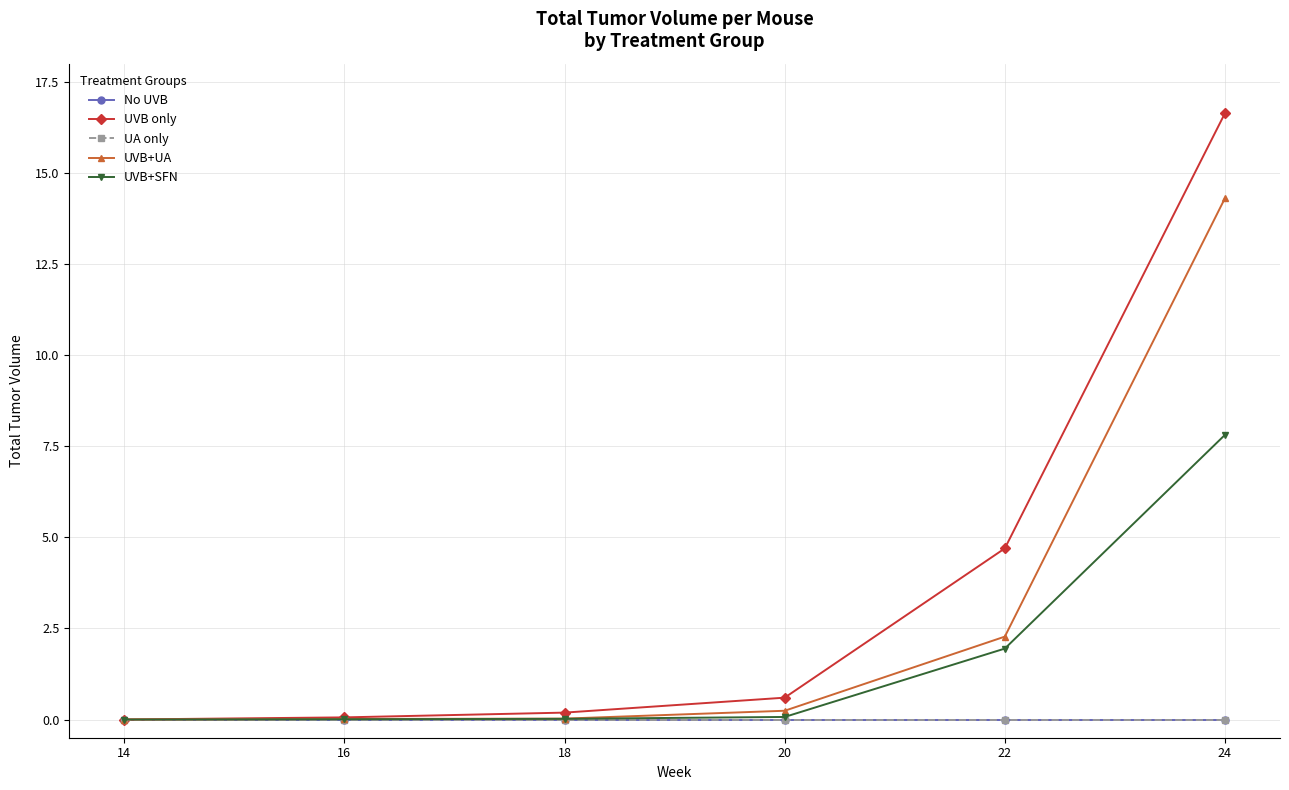

Which series changed the most between 18 and 22?

UVB only